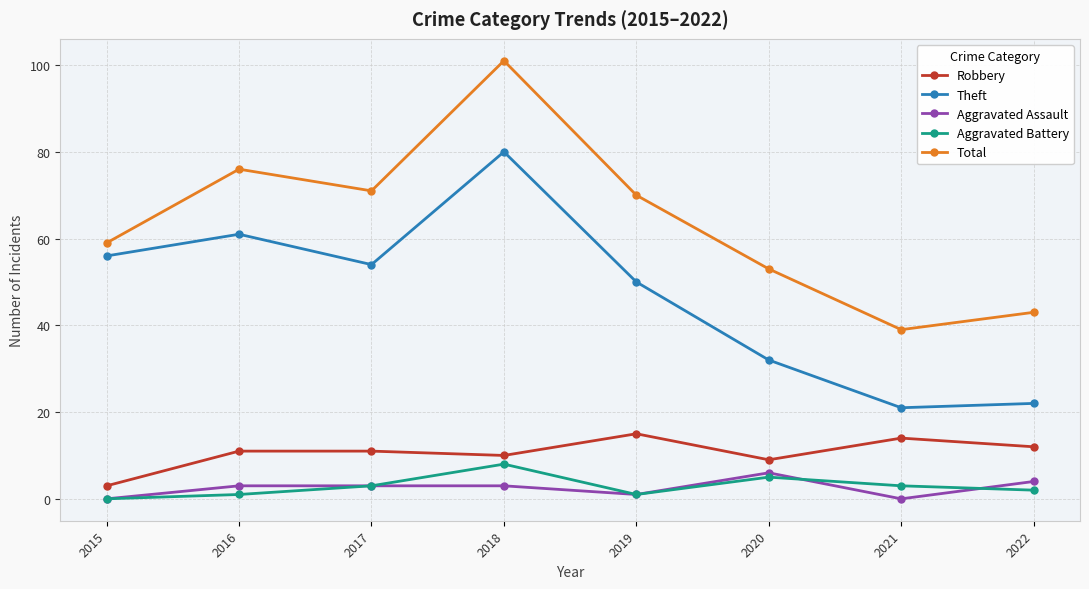

Which series has the widest spread of values?

Total